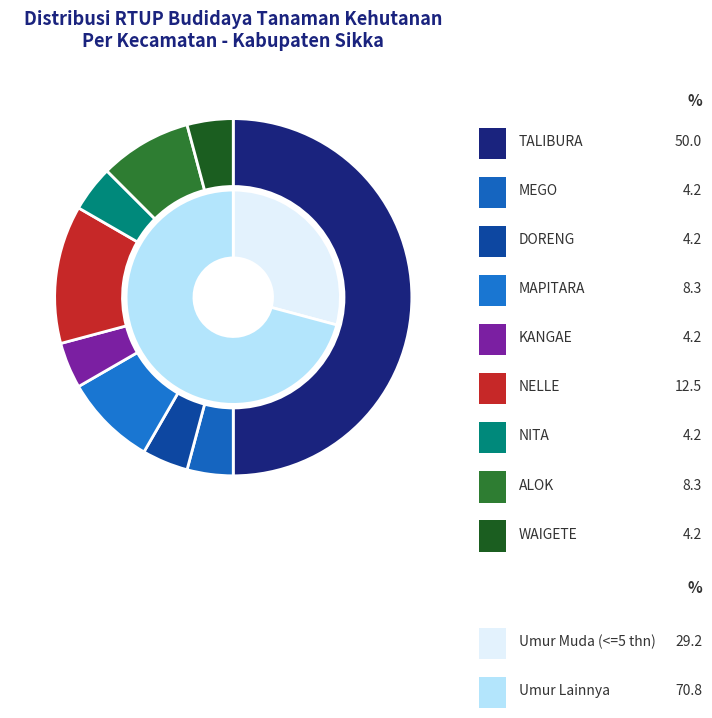

How many segments does this pie chart have?

9